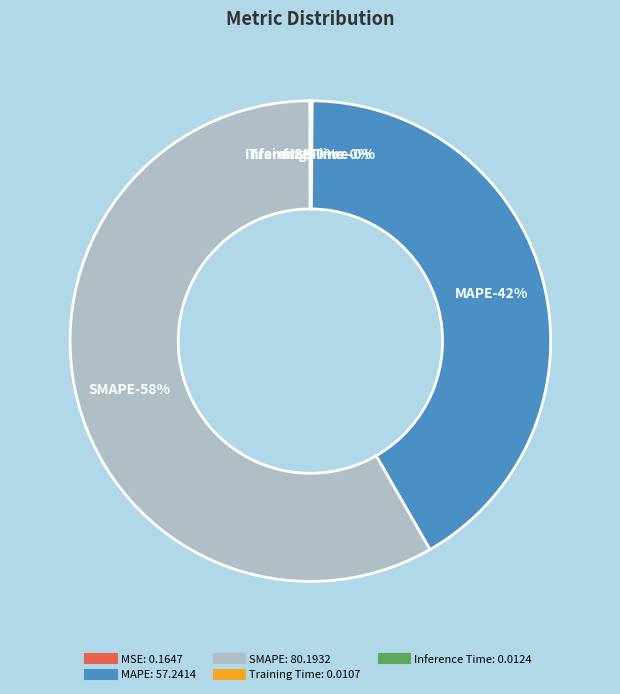

To the nearest percent, what portion does SMAPE represent?

58%